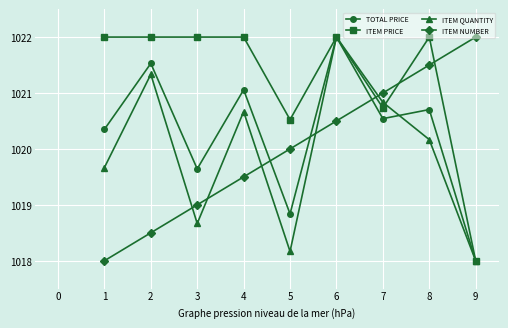

True or false: ITEM NUMBER and ITEM QUANTITY cross at least once.

True